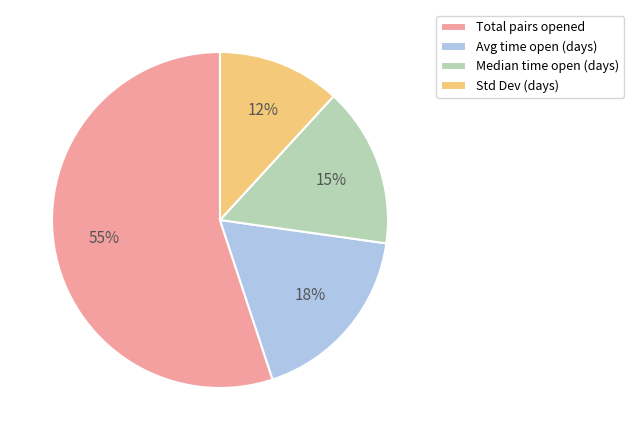

Which slice is the smallest?

Std Dev (days)